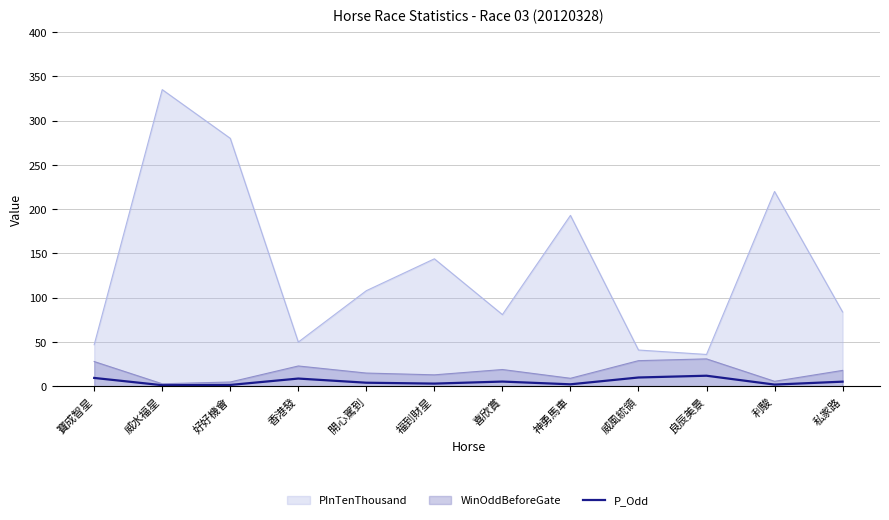

Is it true that PInTenThousand equals 108.0 at 開心駕到?

True